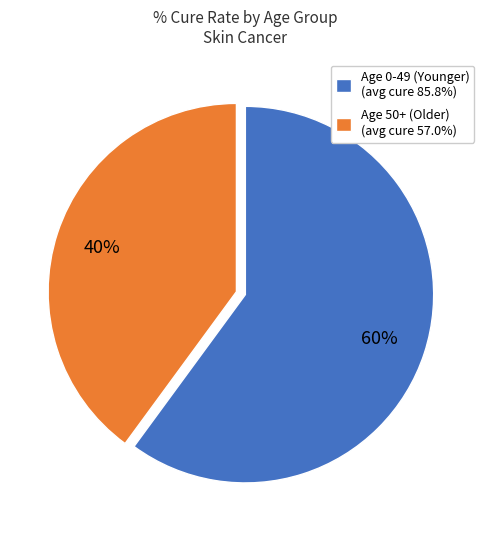

Approximately how many times larger is the value at Age 0-49 (Younger) (avg cure 85.8%) compared to Age 50+ (Older) (avg cure 57.0%)?

1.5